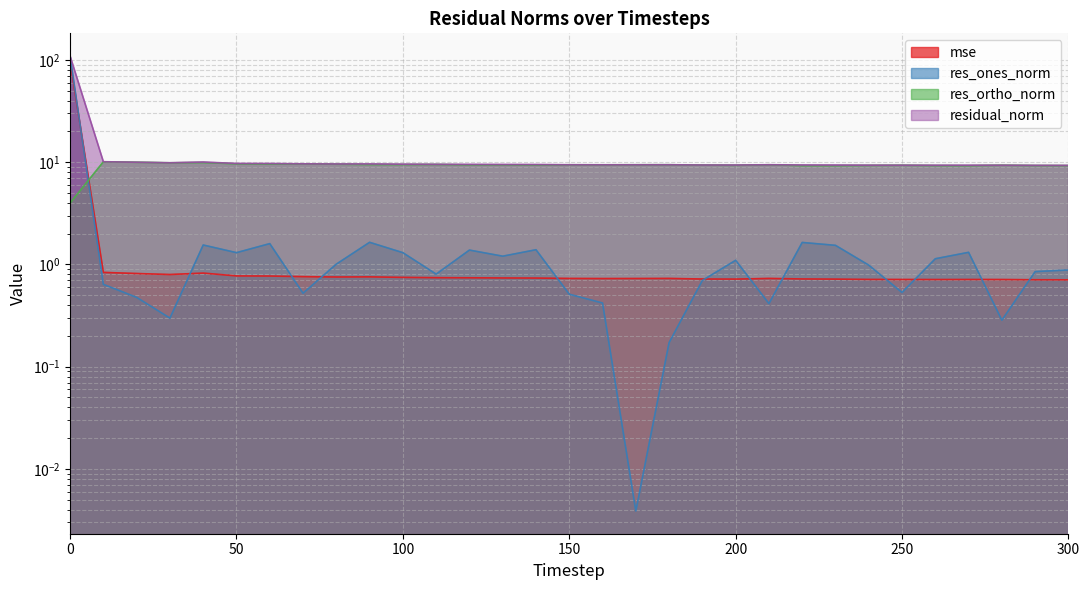

Where is the first local maximum for mse?

40